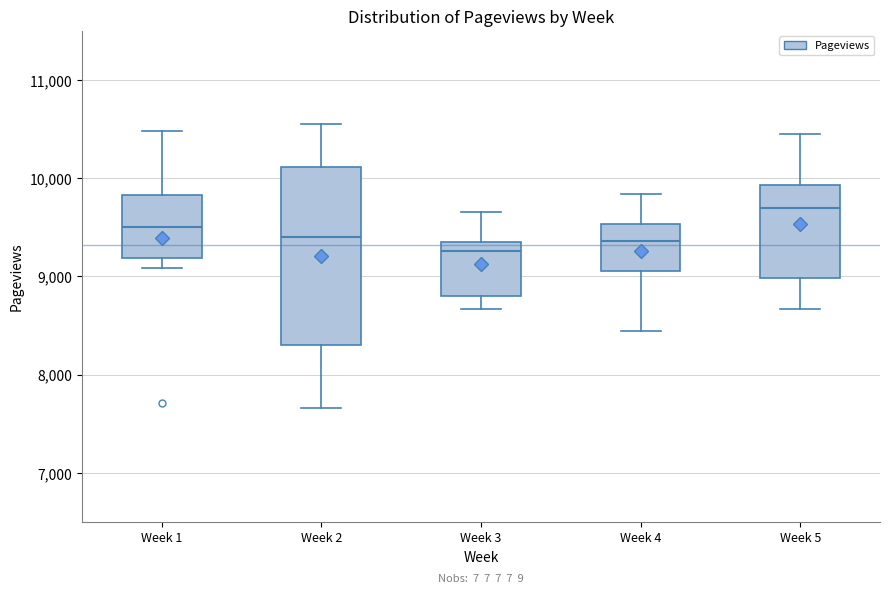

Reading left to right, read every box against the y-axis: the position of its median line, the range the box covers, and the ends of its whiskers. The values are not printed on the chart, so give them approximately, as read against the axis.

Week 1: median 9500, box 9200 to 9800, whiskers 9100 to 10500
Week 2: median 9400, box 8300 to 10100, whiskers 7700 to 10600
Week 3: median 9300, box 8800 to 9400, whiskers 8700 to 9700
Week 4: median 9400, box 9100 to 9500, whiskers 8400 to 9800
Week 5: median 9700, box 9000 to 9900, whiskers 8700 to 10400